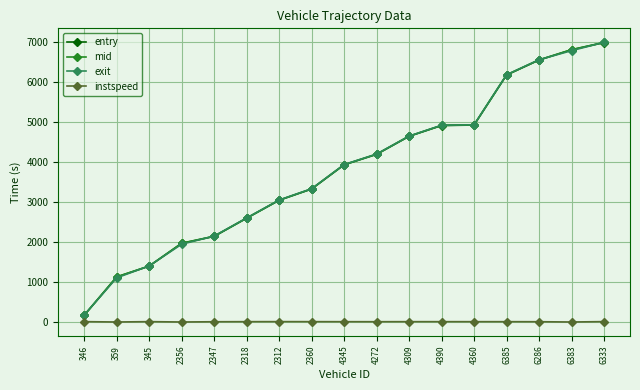

How many data points in mid are less than 3931?

8